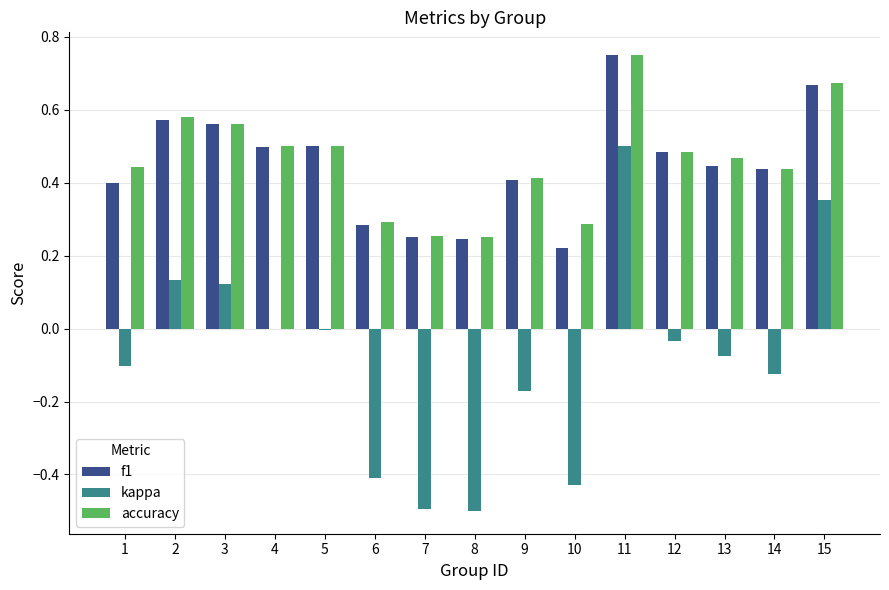

Which label corresponds to the largest value in the chart?

11